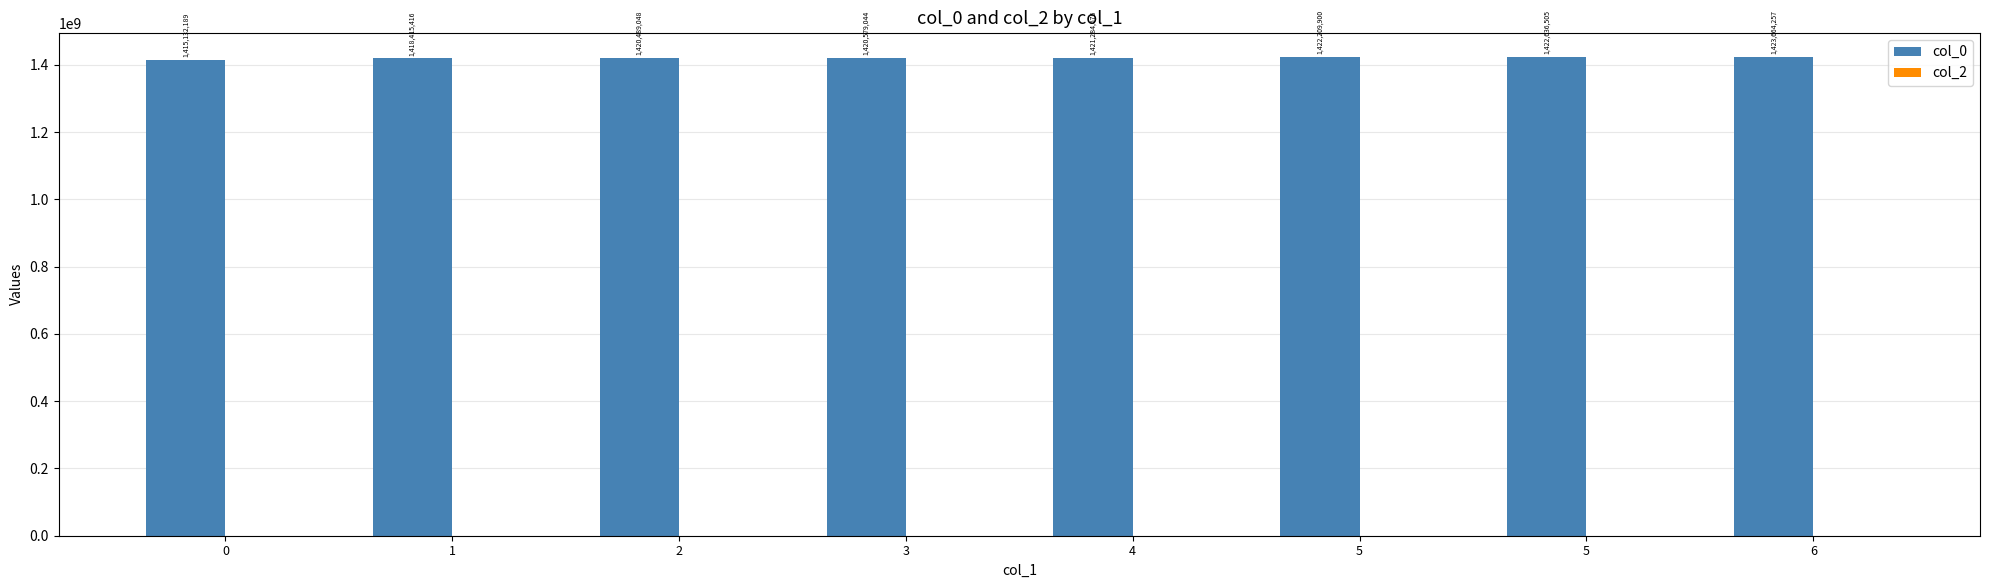

Reading left to right, extract all data points from this chart.

col_0: 0=1415132189	1=1418415416	2=1420489048	3=1420579044	4=1421284676	5=1422209900	5=1422636505	6=1423664257
col_2: 0=0	1=0	2=0	3=0	4=0	5=0	5=0	6=0